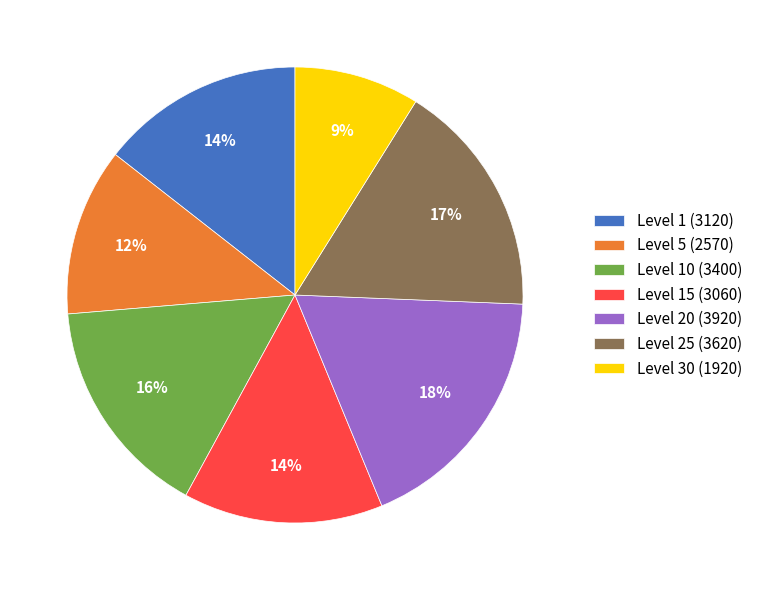

What percentage is the Level 25 (3620) slice, to the nearest percent?

17%